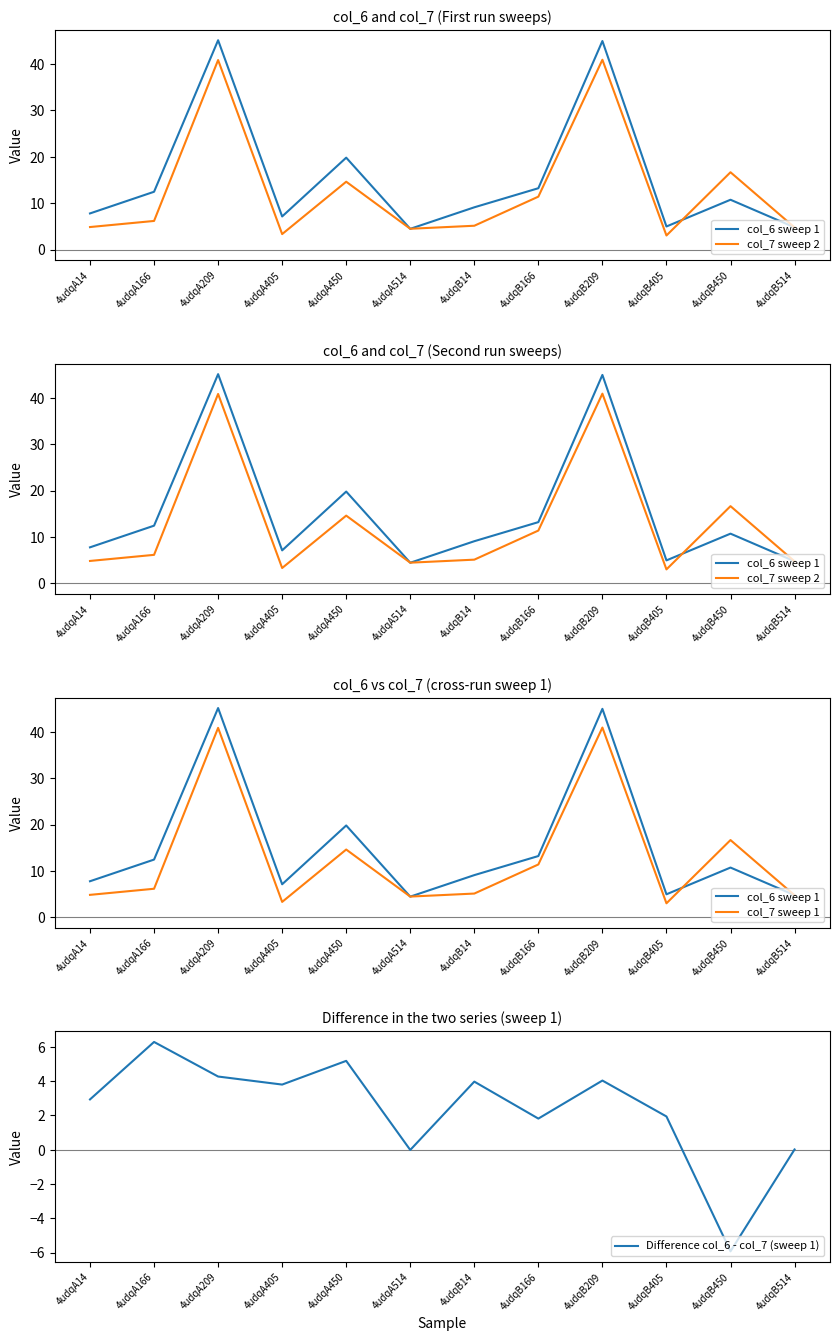

List the series in order of their peak value, lowest first.

Difference col_6 - col_7 (sweep 1), col_7 sweep 2, col_7 sweep 1, col_6 sweep 1